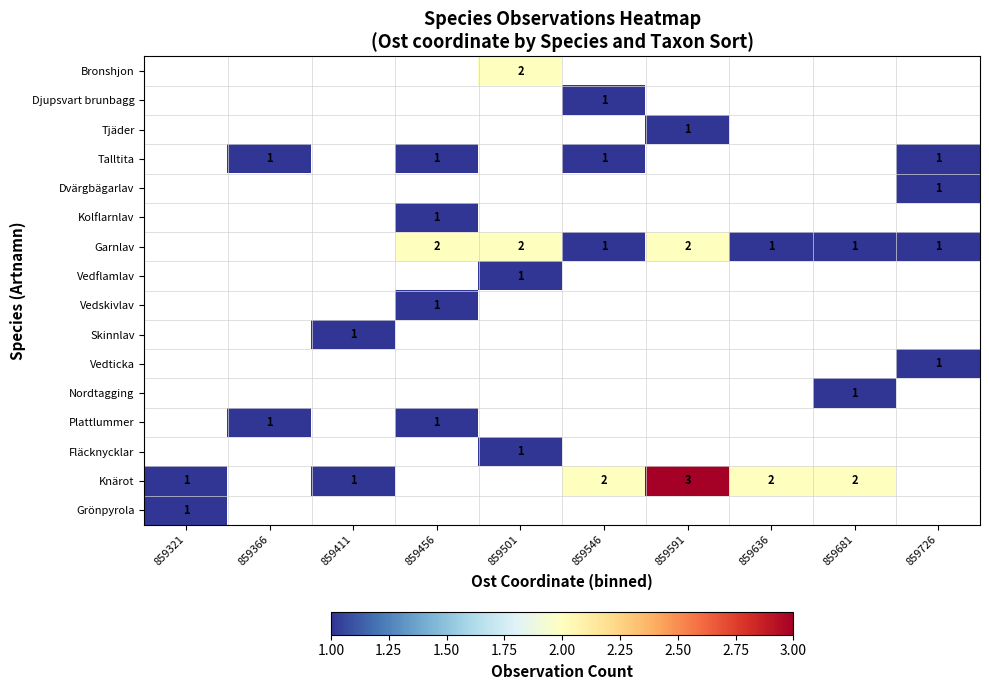

True or false: Talltita has a value of 1 at 859456.

True